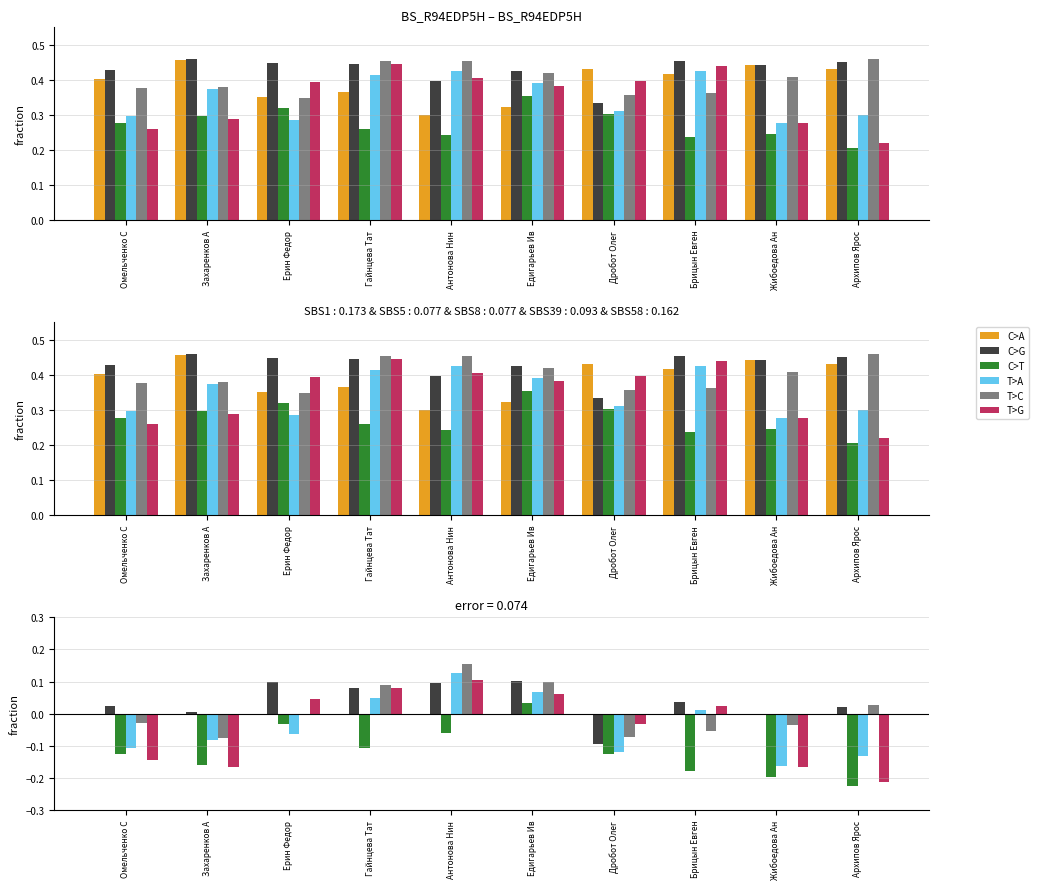

What are all the series names shown in the legend?

C>A, C>G, C>T, T>A, T>C, T>G